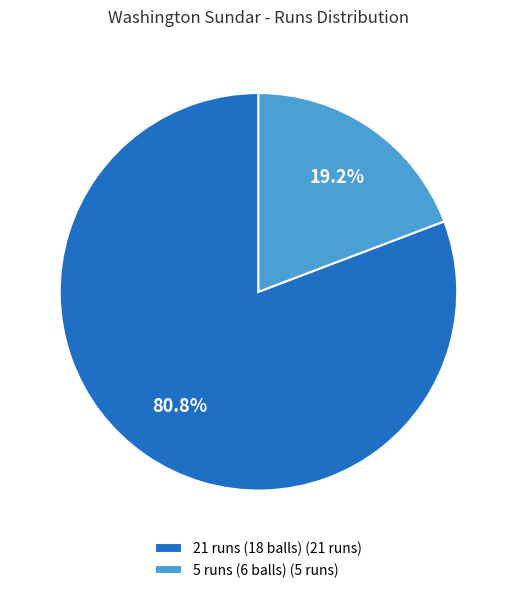

The 21 runs (18 balls) slice represents 81% of the pie. True or false?

True